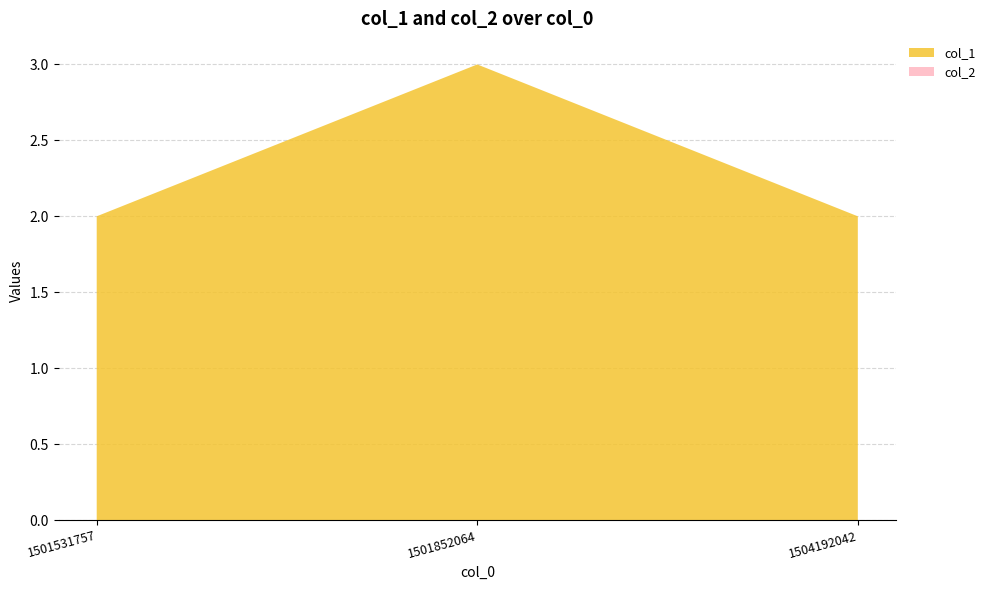

Reading left to right, extract all data points from this chart.

col_1: 2	3	2
col_2: 0	0	0